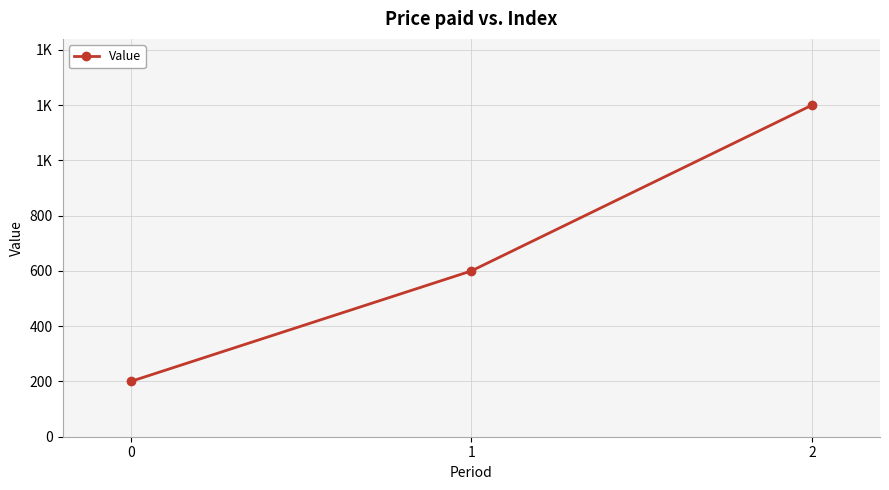

What is the greatest value displayed?

1200